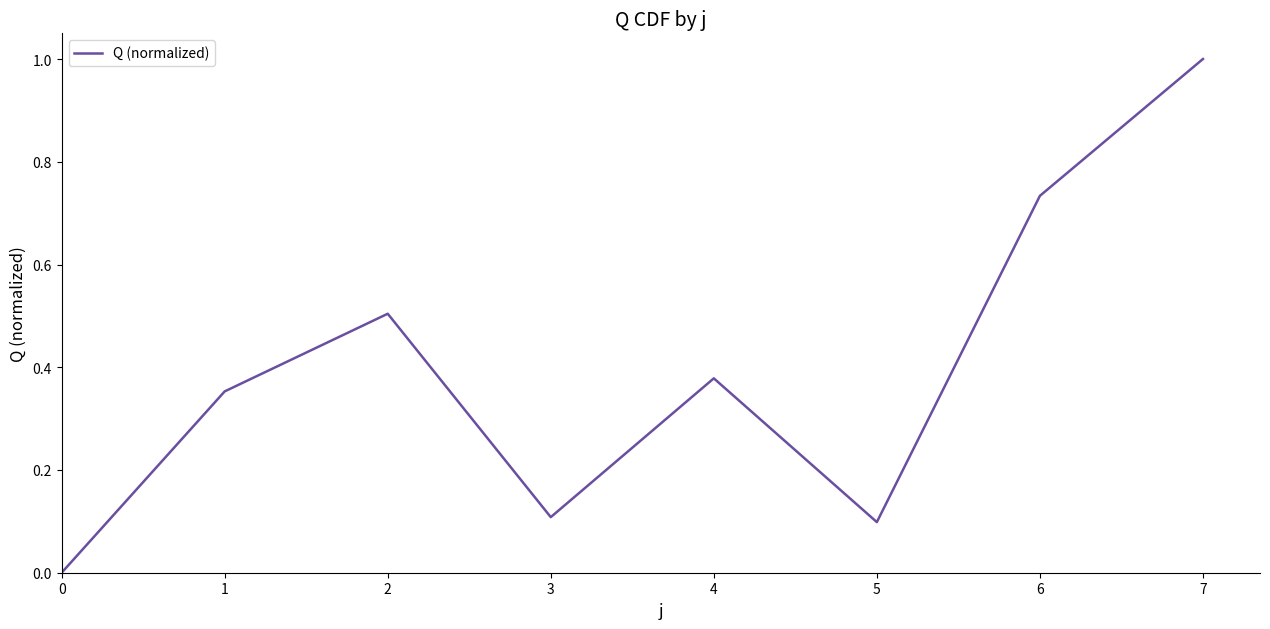

At which category does the data reach its first local peak?

2